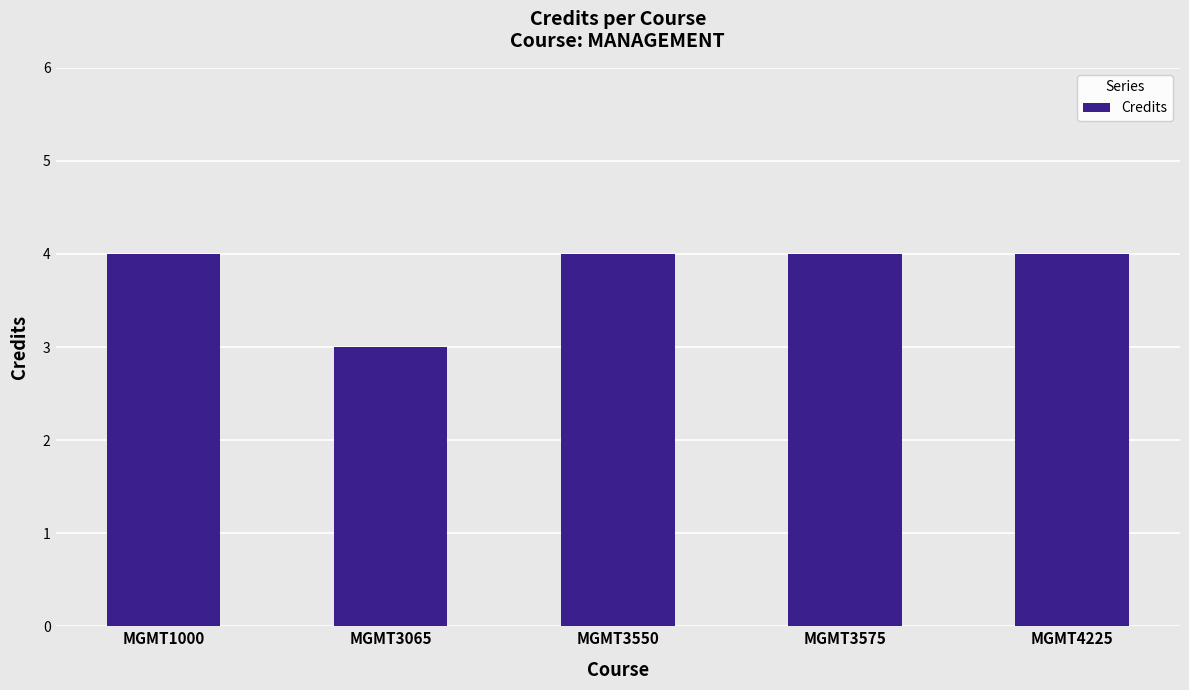

The value at MGMT1000 is 1. True or false?

False